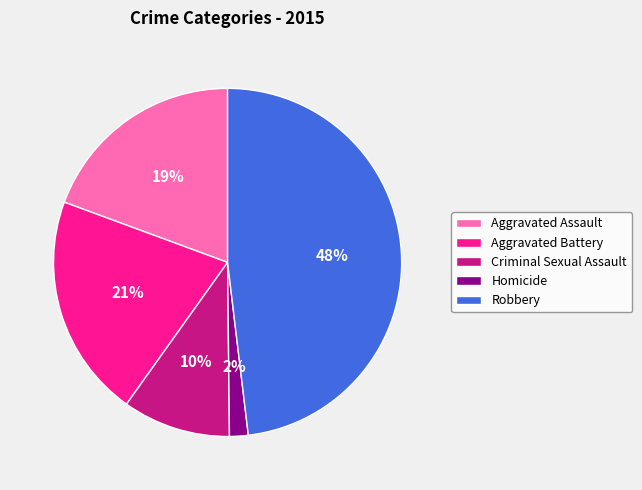

To the nearest percent, what is the combined percentage of Aggravated Battery and Robbery?

69%